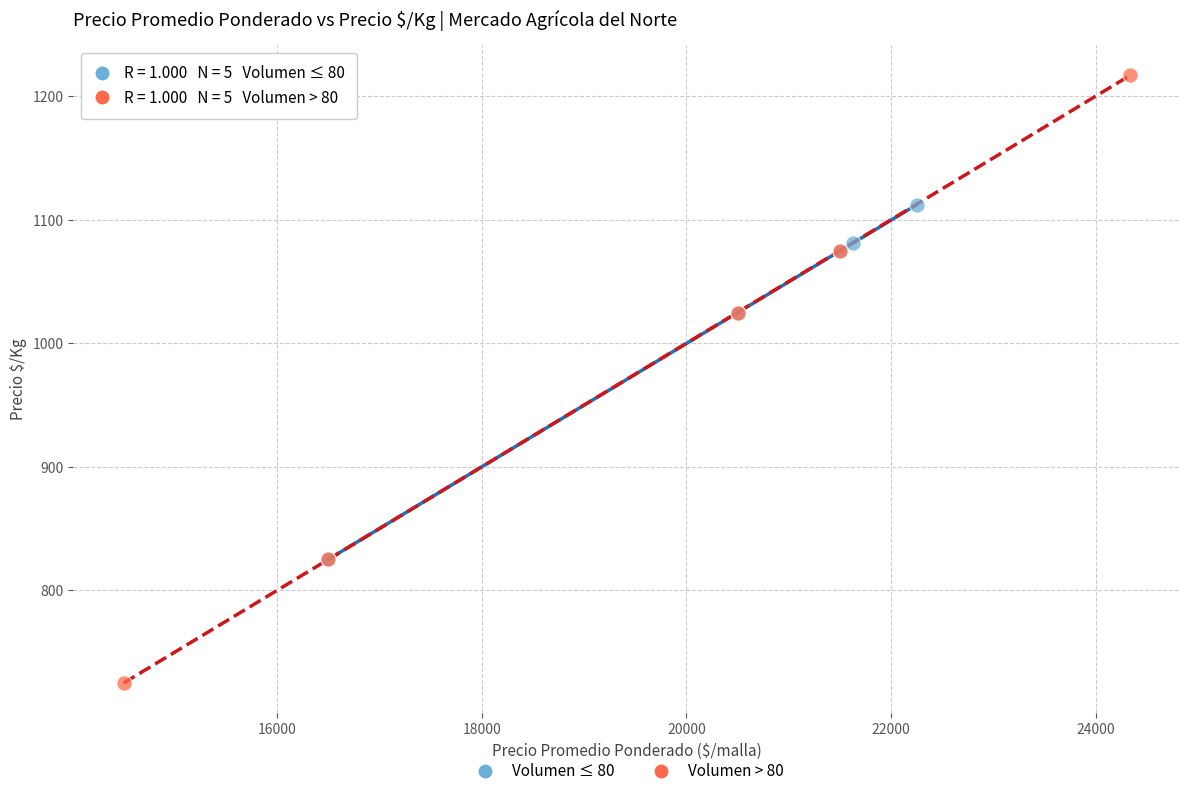

Which series reaches the minimum Y coordinate?

Volumen > 80